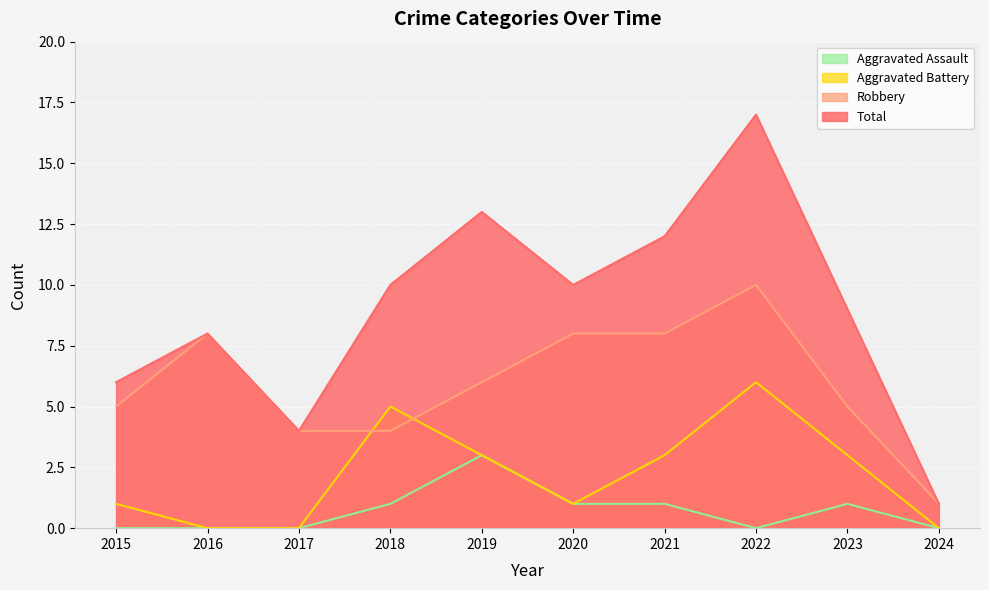

What is the difference between the highest and lowest values at 2019?

10